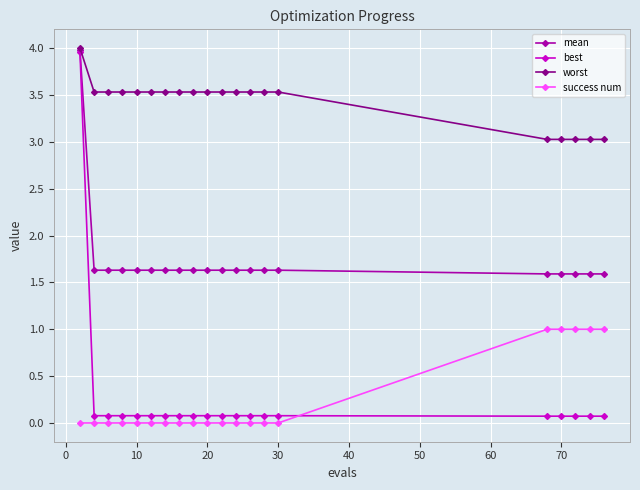

True or false: mean and success num cross at least once.

False